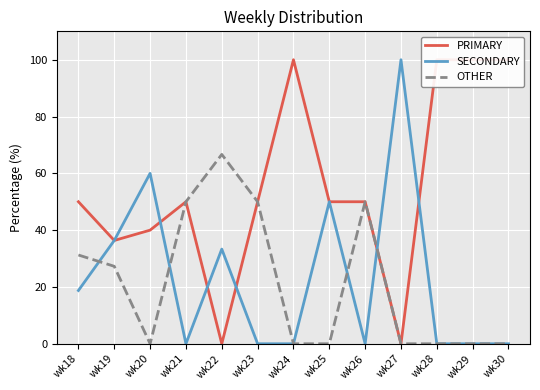

Is this an area chart (filled region under the line)?

No